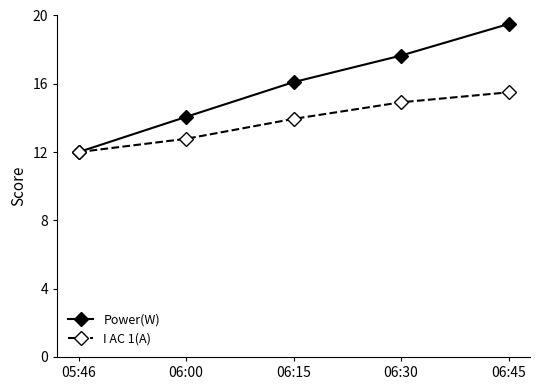

What is the highest value of the Power(W) series?

19.5